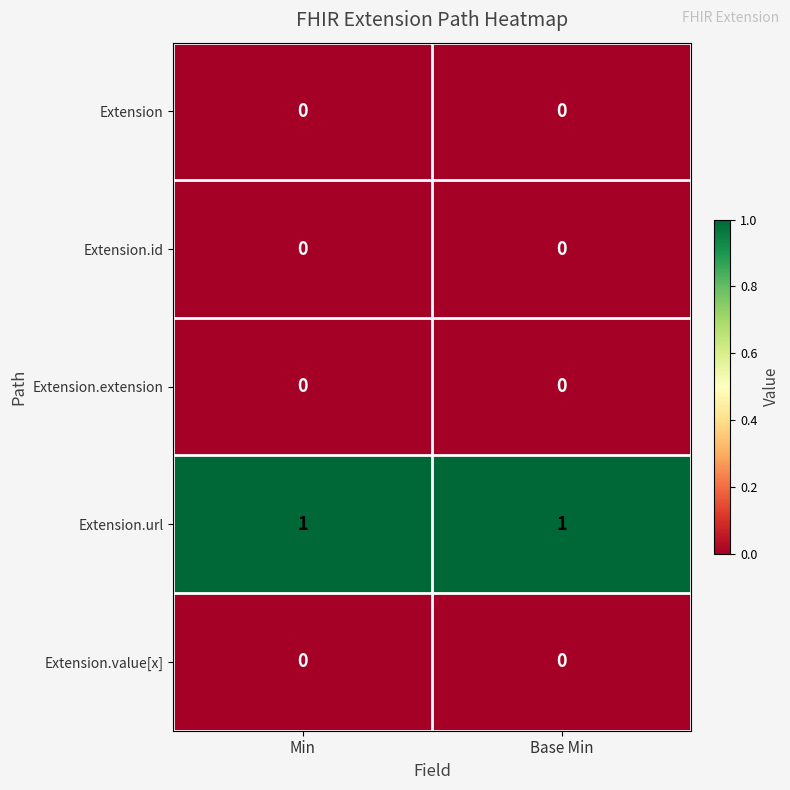

Is it true that Extension.id equals 0 at Base Min?

True